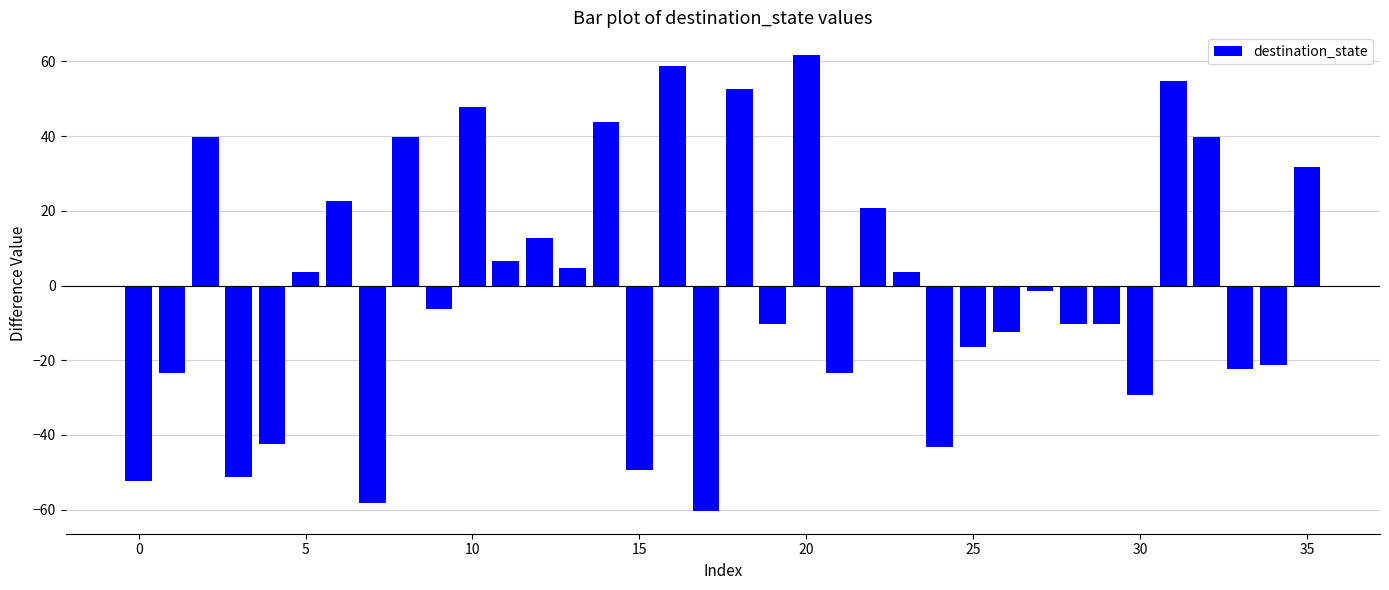

What is the value of the 10th bar from the left?

-6.3